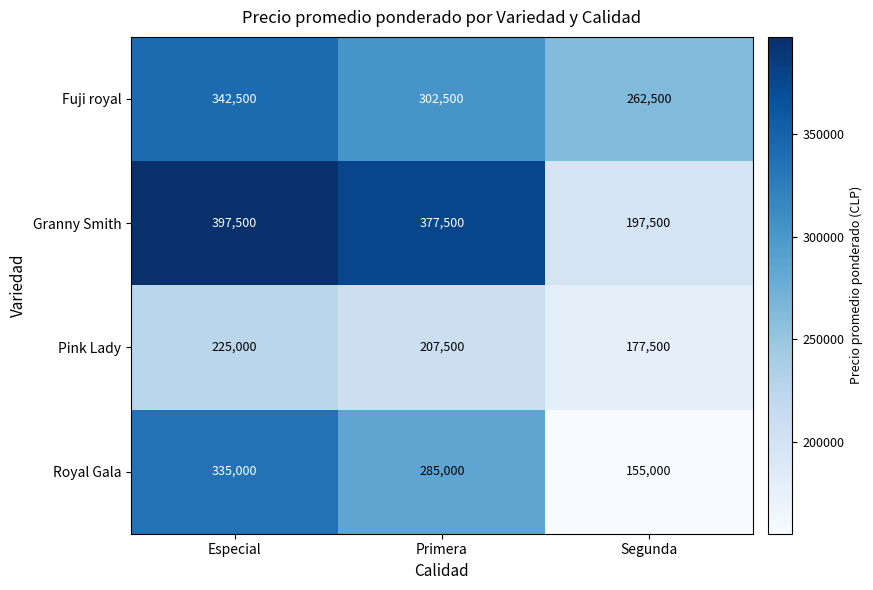

Which series has the largest range (max minus min)?

Granny Smith